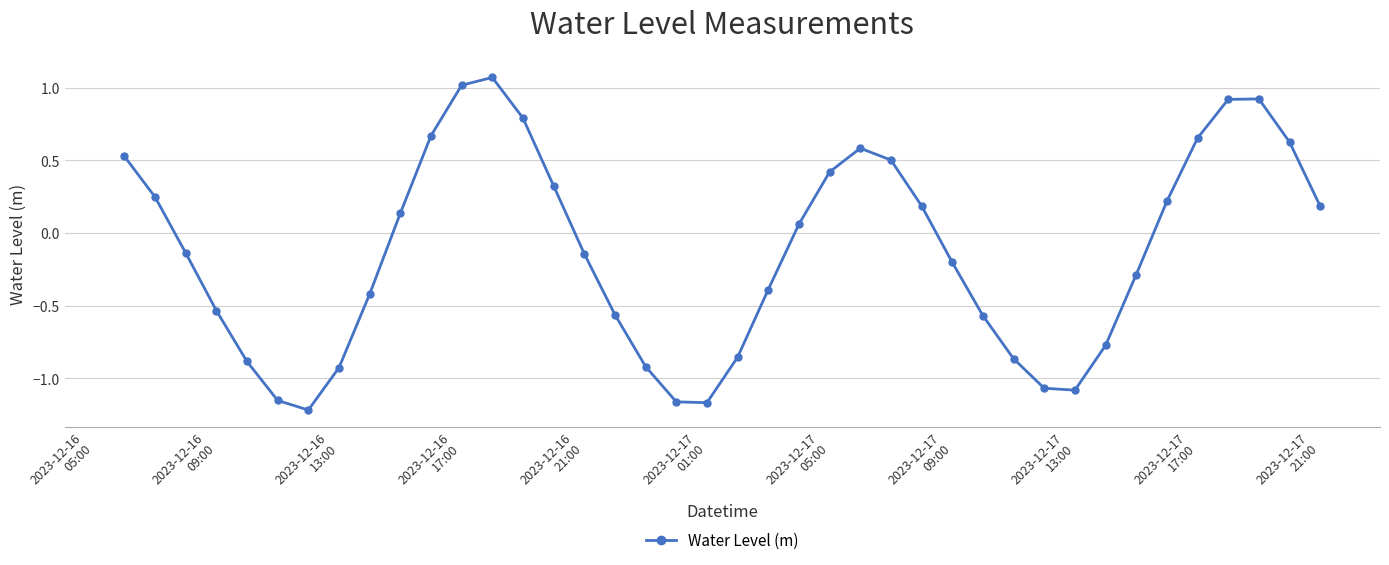

What is the difference between the second highest and minimum values?

2.2